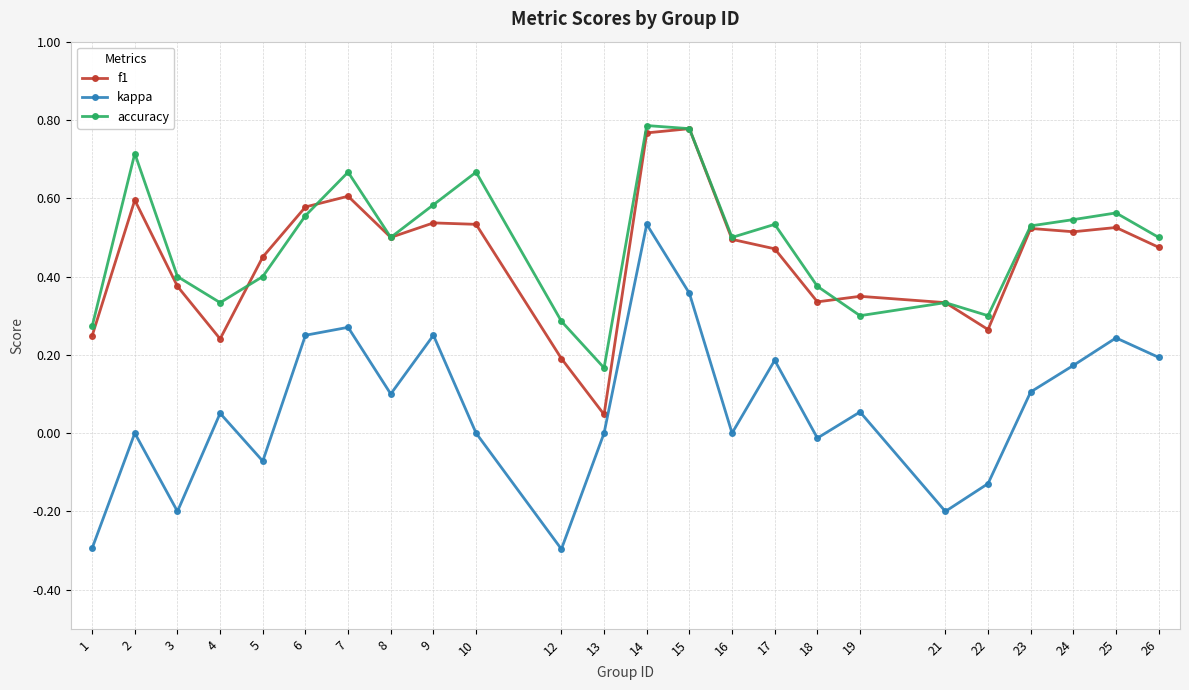

What is the sum of the accuracy values at 26 and 25?

1.1